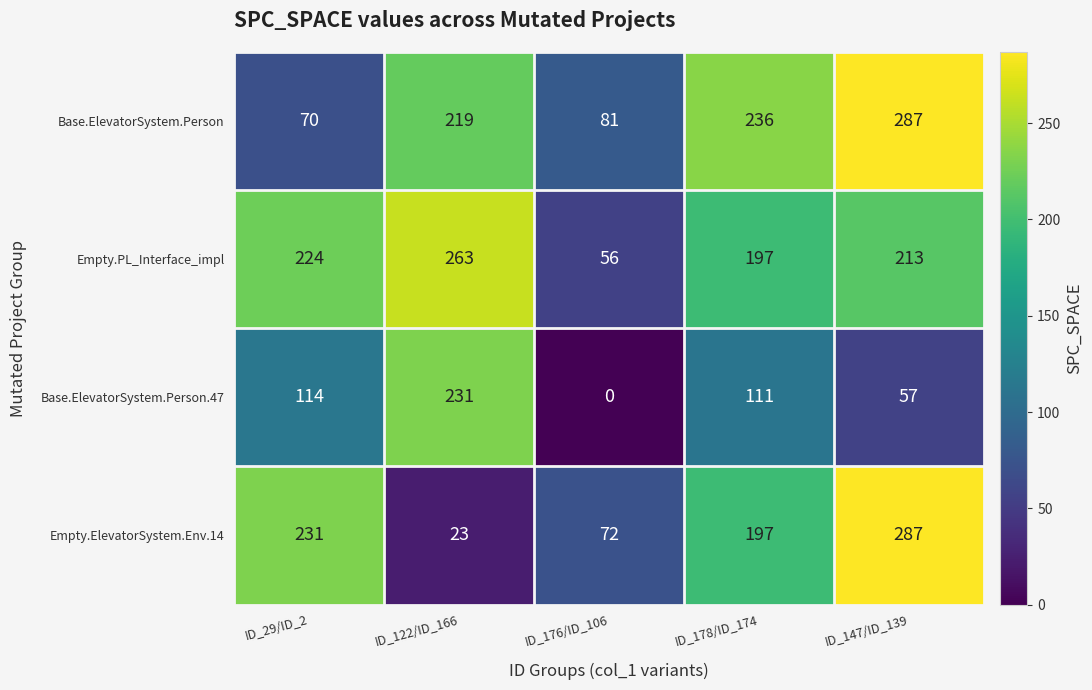

Reading left to right, list all the values displayed in this chart.

Base.ElevatorSystem.Person: 70	219	81	236	287
Empty.PL_Interface_impl: 224	263	56	197	213
Base.ElevatorSystem.Person.47: 114	231	0	111	57
Empty.ElevatorSystem.Env.14: 231	23	72	197	287